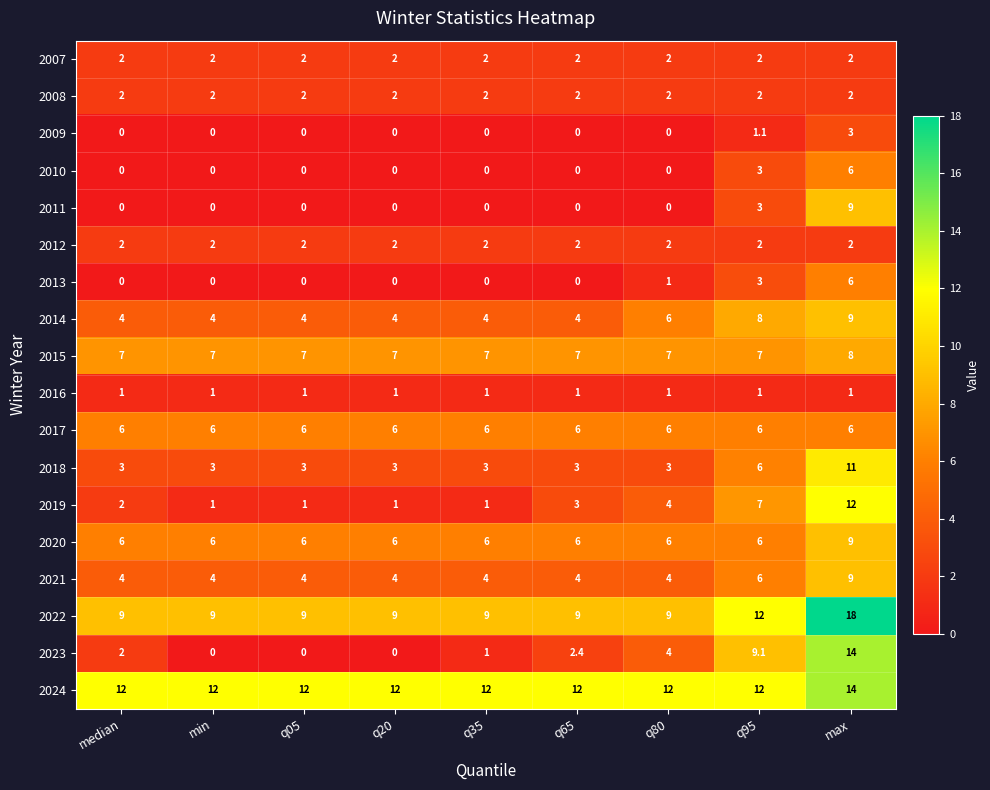

At how many categories does at least one series exceed 5?

9